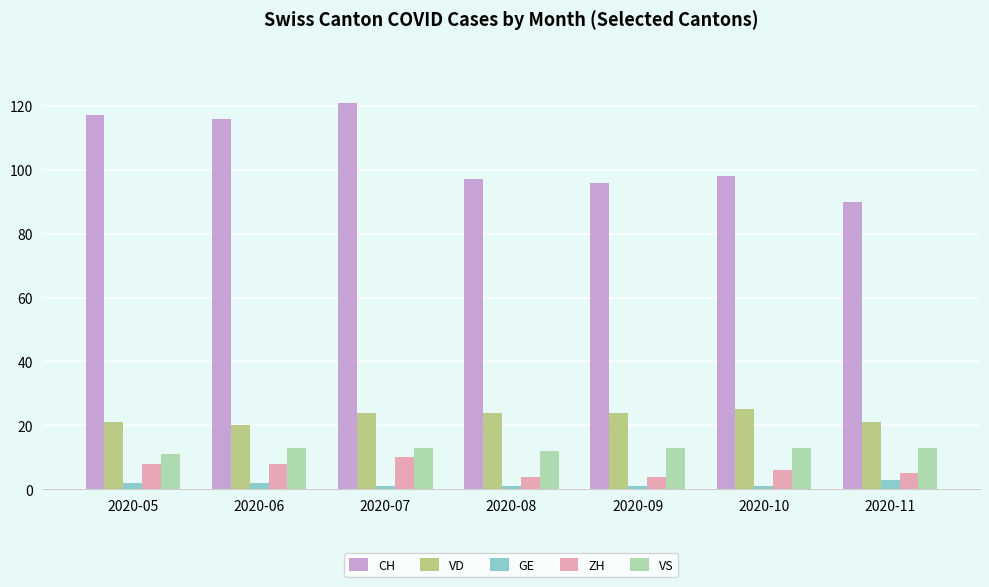

What is the total value across all series at 2020-07?

169